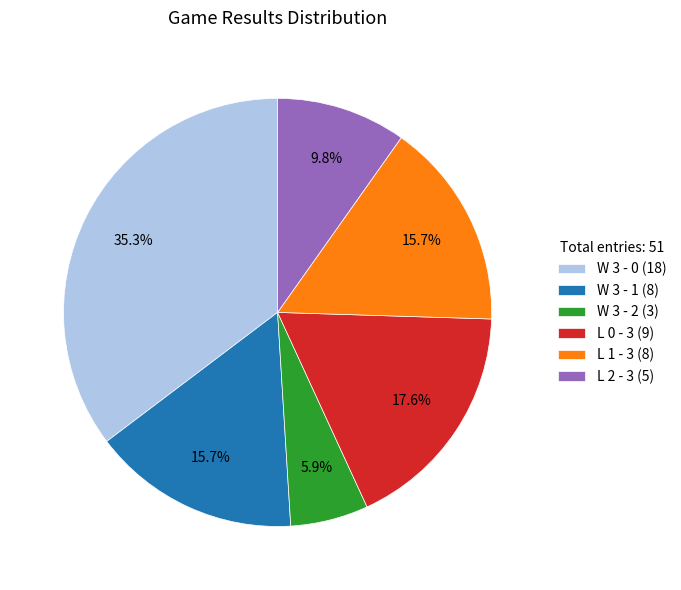

What percentage do L 0 - 3 and W 3 - 2 together represent?

23.5%